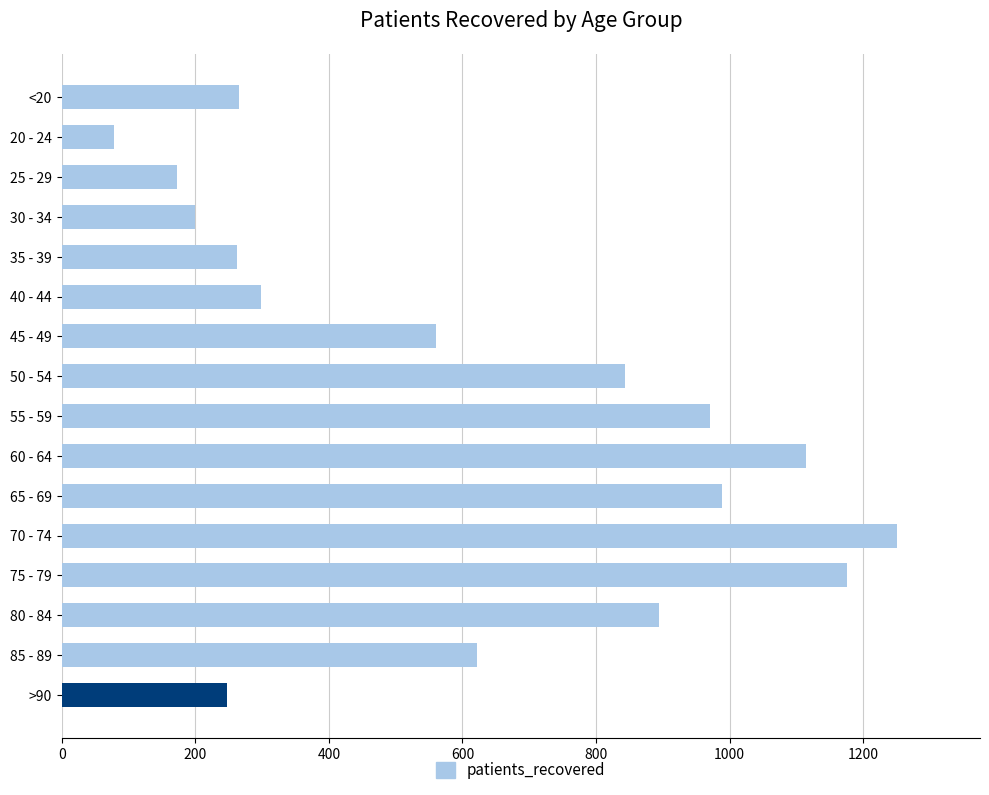

Which has a higher value, 55 - 59 or 85 - 89?

55 - 59